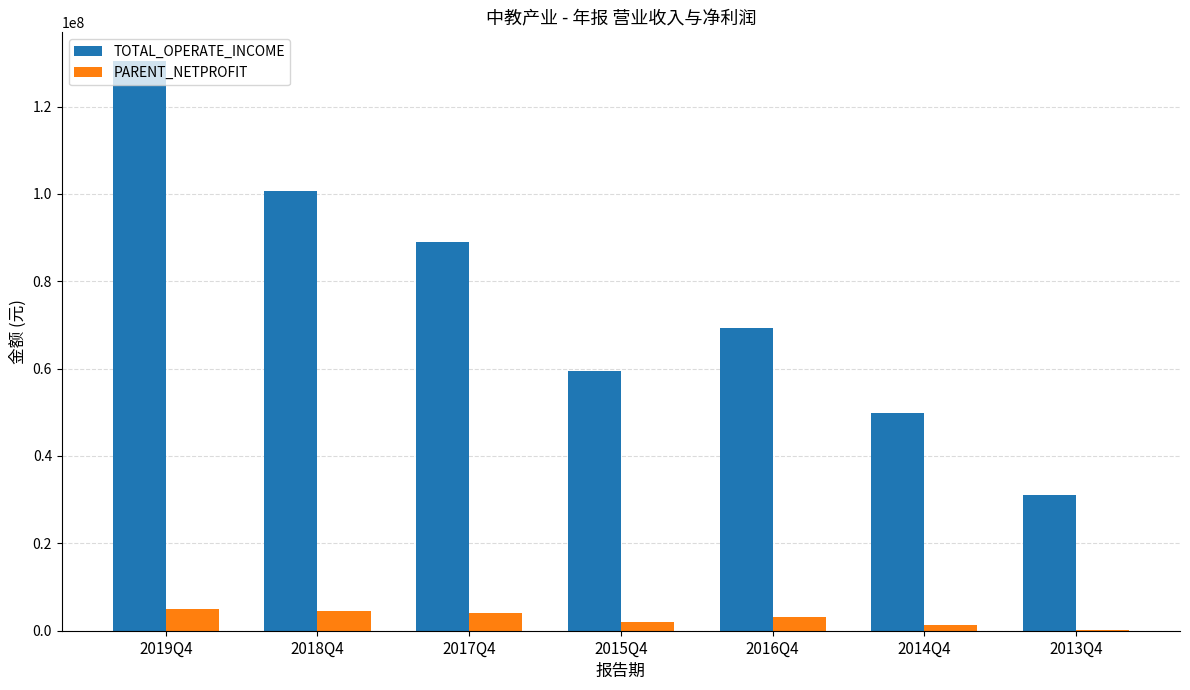

Does the chart contain stacked bars?

No